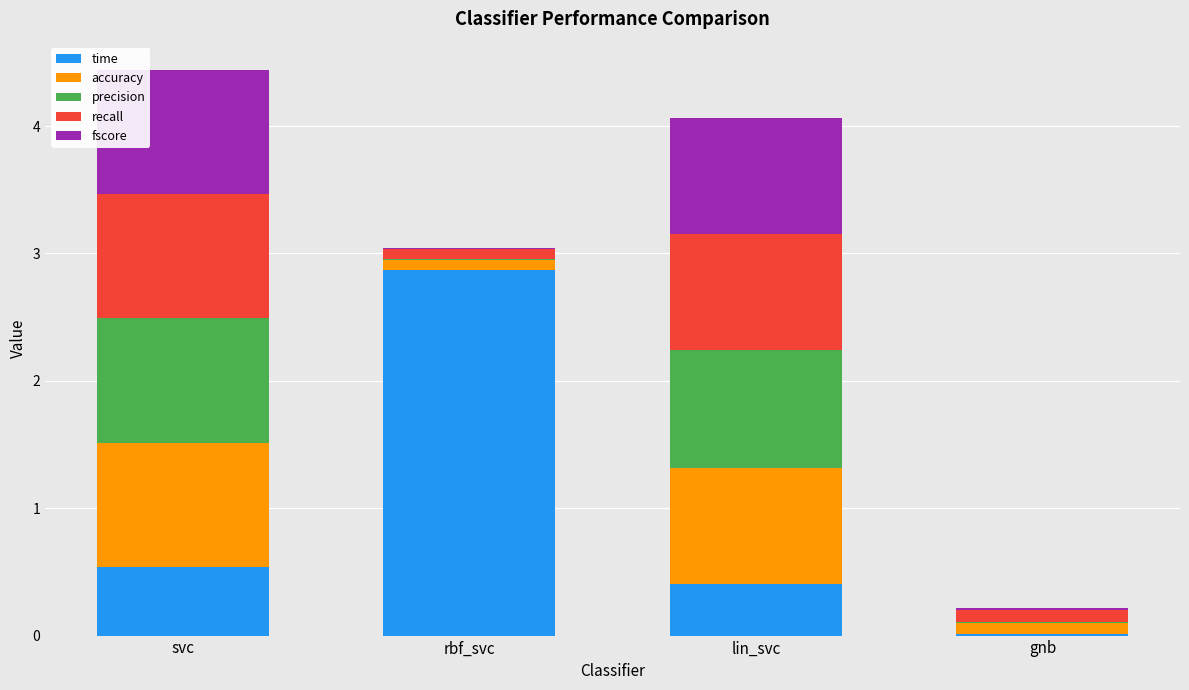

What is the approximate value of time at lin_svc?

0.4